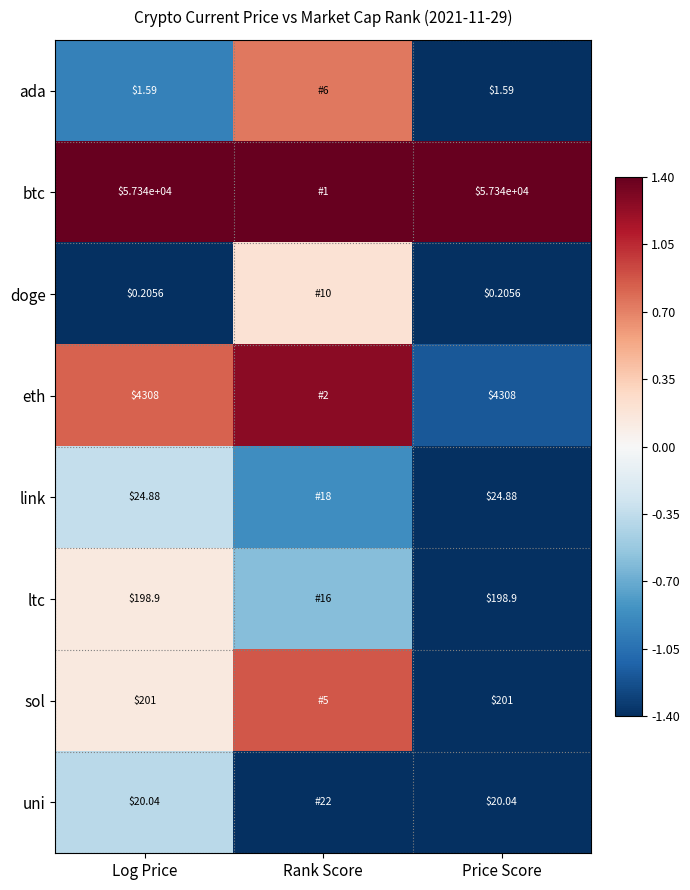

How many categories are shown in the chart?

3